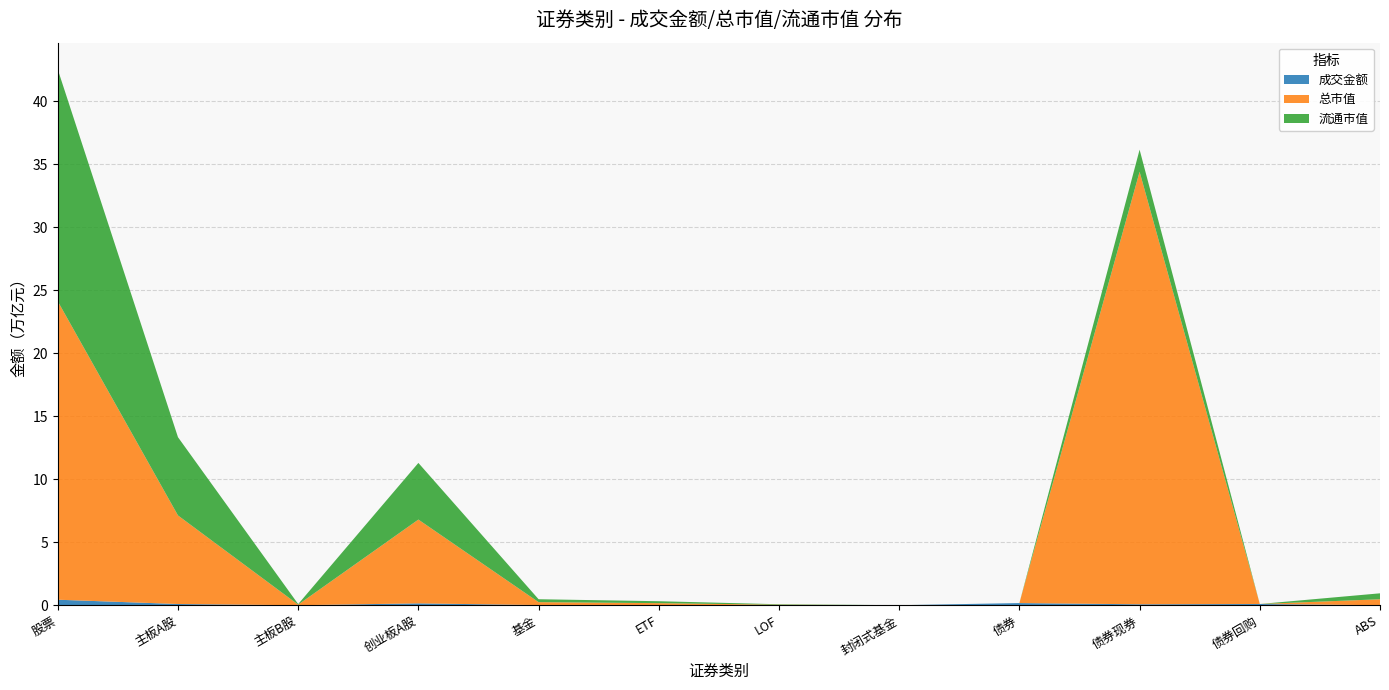

Reading right to left, extract all data points from this chart.

成交金额: 504804930.7	97006833500.0	73318991277.9	170830629708.6	1099302.4	1202089548.2	10960679423.5	13326523128.6	147576399405.0	102202260.5	96090513214.4	436301745410.4
总市值: 472061975980.5	0.0	34325230393533.3	0.0	744196844.2	37448346544.5	153213629317.9	230833320937.4	6649471689968.7	45168496735.1	7028091416467.2	23681399517700.8
流通市值: 472061975980.5	0.0	1754190029091.5	0.0	744196844.2	37448346544.5	153213629317.9	230833320937.4	4495524754972.4	44469314083.1	6210675551047.3	18400916927839.9